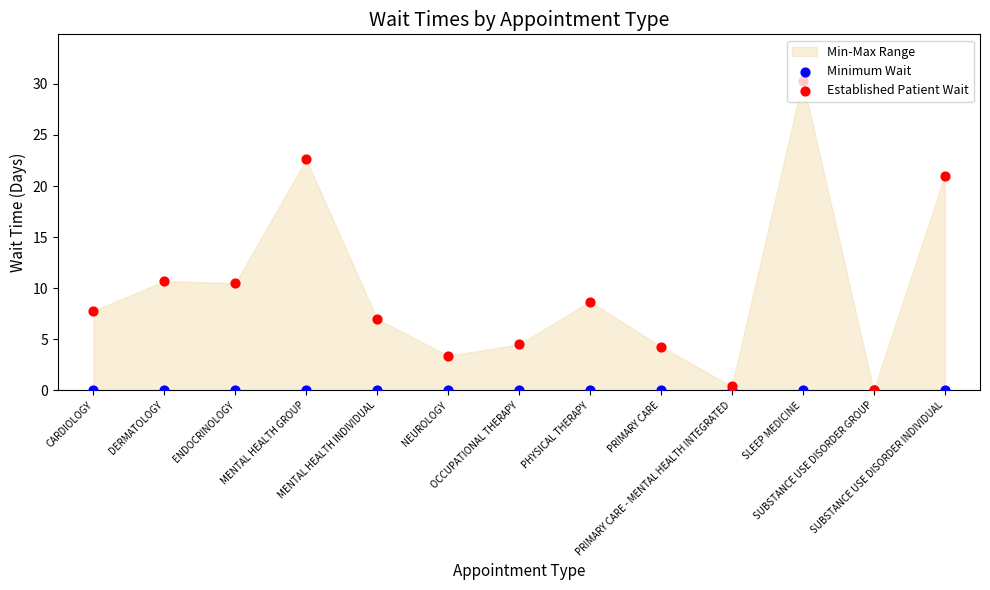

Which series has the largest total across all categories?

Established Patient Wait